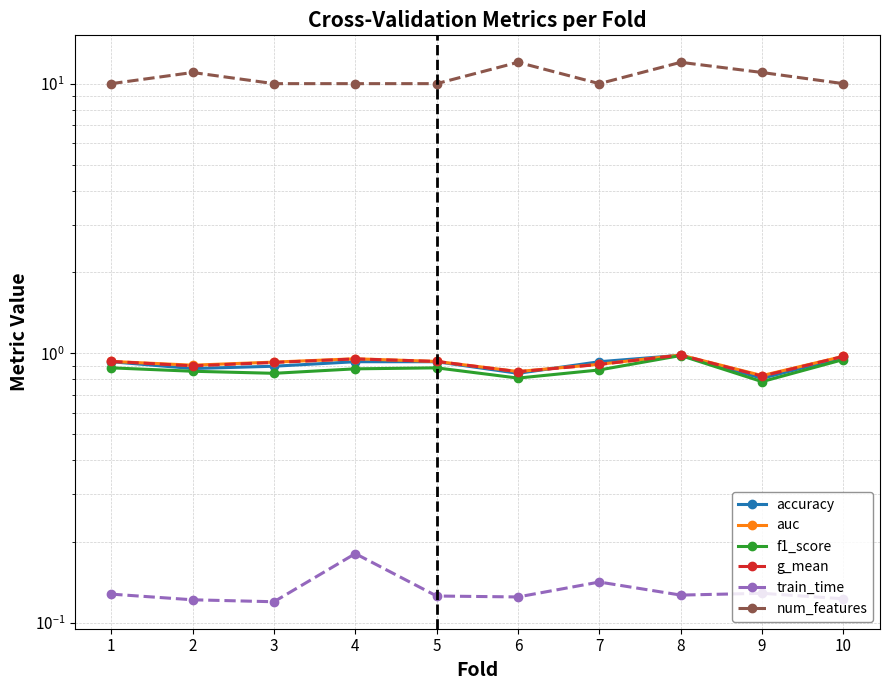

Reading left to right, transcribe all the data shown in this chart.

accuracy: 1=0.9	2=0.9	3=0.9	4=0.9	5=0.9	6=0.8	7=0.9	8=1.0	9=0.8	10=1.0
auc: 1=0.9	2=0.9	3=0.9	4=1.0	5=0.9	6=0.9	7=0.9	8=1.0	9=0.8	10=1.0
f1_score: 1=0.9	2=0.9	3=0.8	4=0.9	5=0.9	6=0.8	7=0.9	8=1.0	9=0.8	10=0.9
g_mean: 1=0.9	2=0.9	3=0.9	4=1.0	5=0.9	6=0.9	7=0.9	8=1.0	9=0.8	10=1.0
train_time: 1=0.1	2=0.1	3=0.1	4=0.2	5=0.1	6=0.1	7=0.1	8=0.1	9=0.1	10=0.1
num_features: 1=10.0	2=11.0	3=10.0	4=10.0	5=10.0	6=12.0	7=10.0	8=12.0	9=11.0	10=10.0